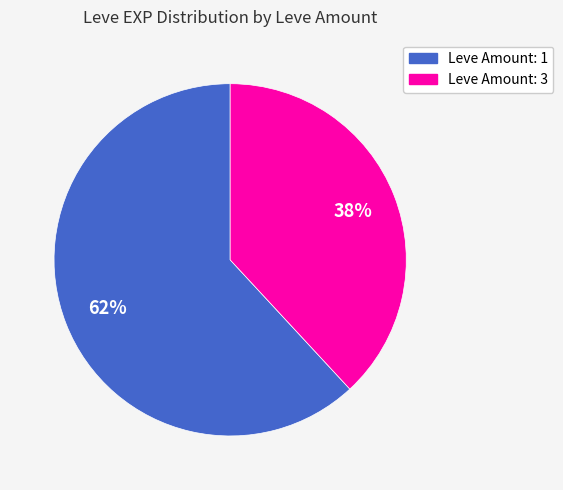

Between Leve Amount: 1 and Leve Amount: 3, which is larger?

Leve Amount: 1